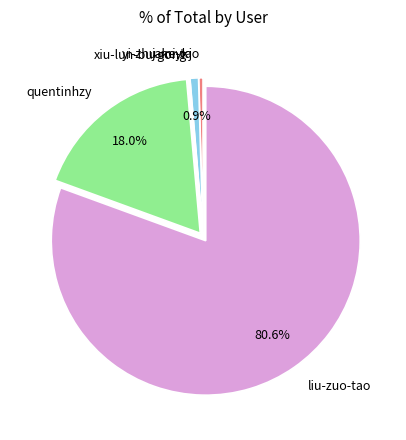

Between yi-zhu-mi-tao and quentinhzy, which is larger?

quentinhzy